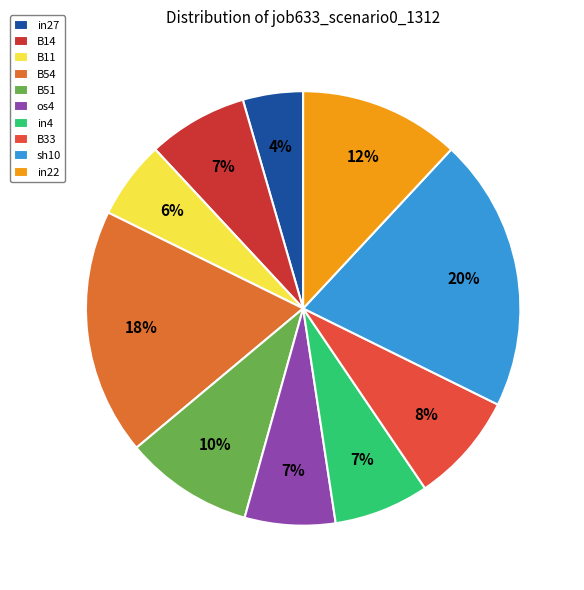

Is B51 the majority of the pie?

No